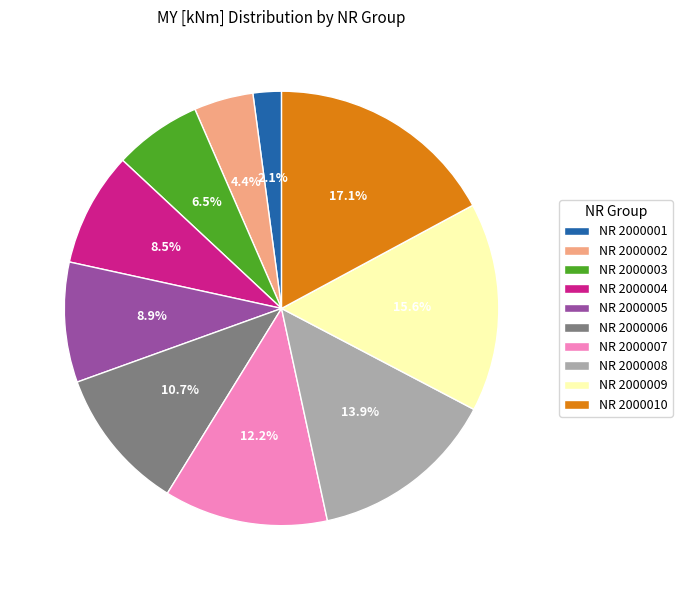

Count the number of slices in the pie.

10